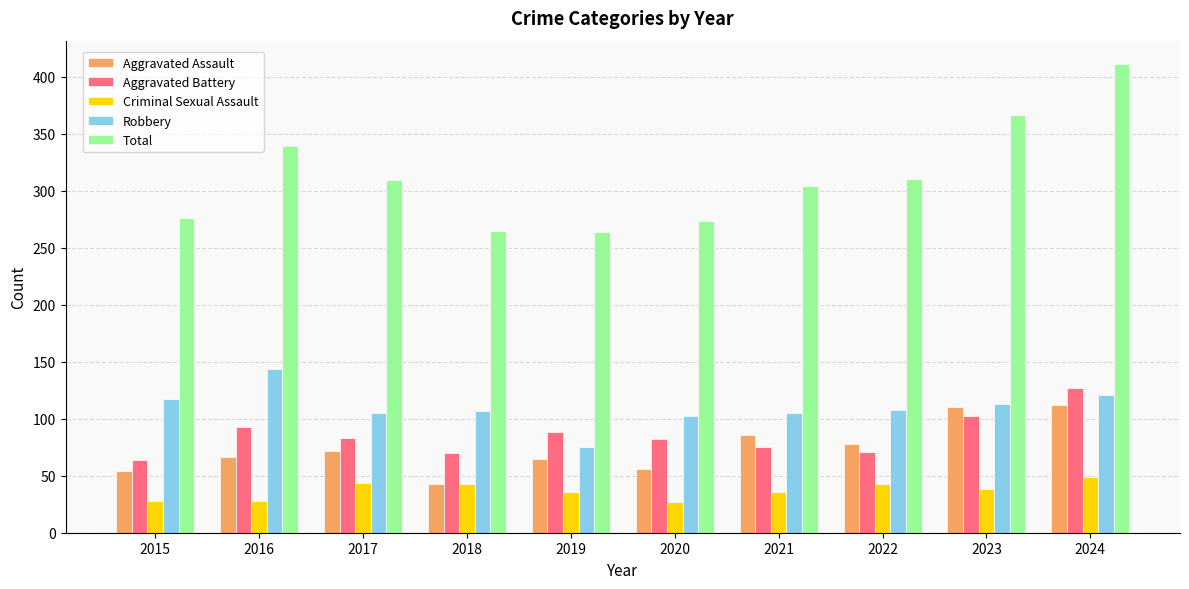

At which category is the sum across all series the highest?

2024